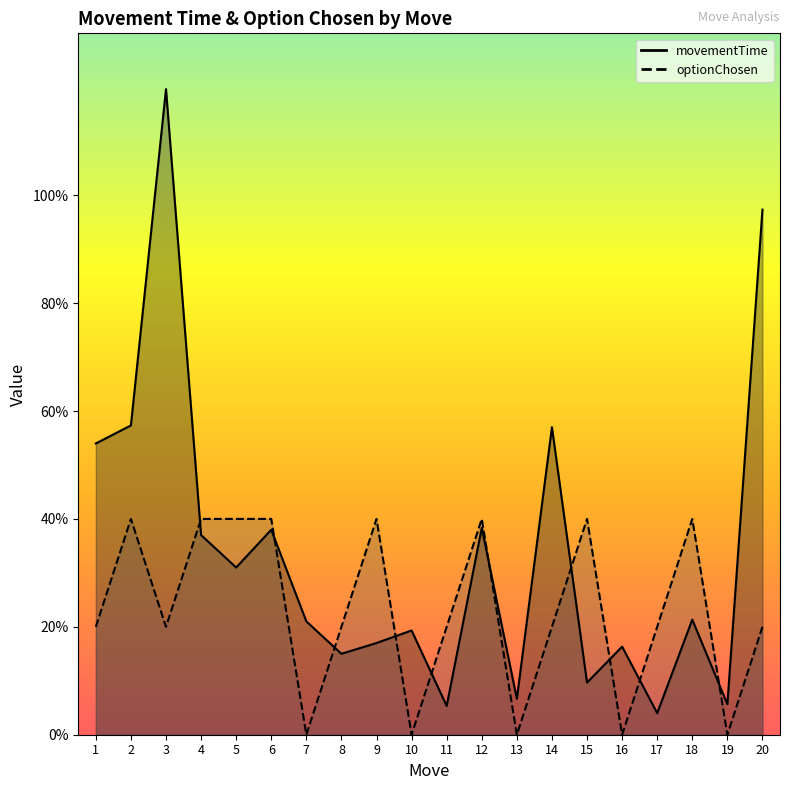

True or false: optionChosen has more than 0 interior local peaks.

True